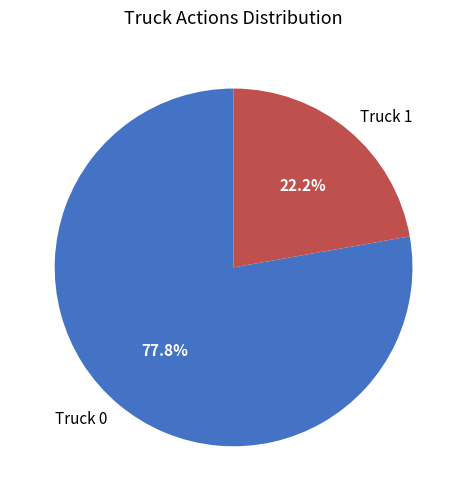

What is the total percentage of Truck 1 and Truck 0?

100.0%